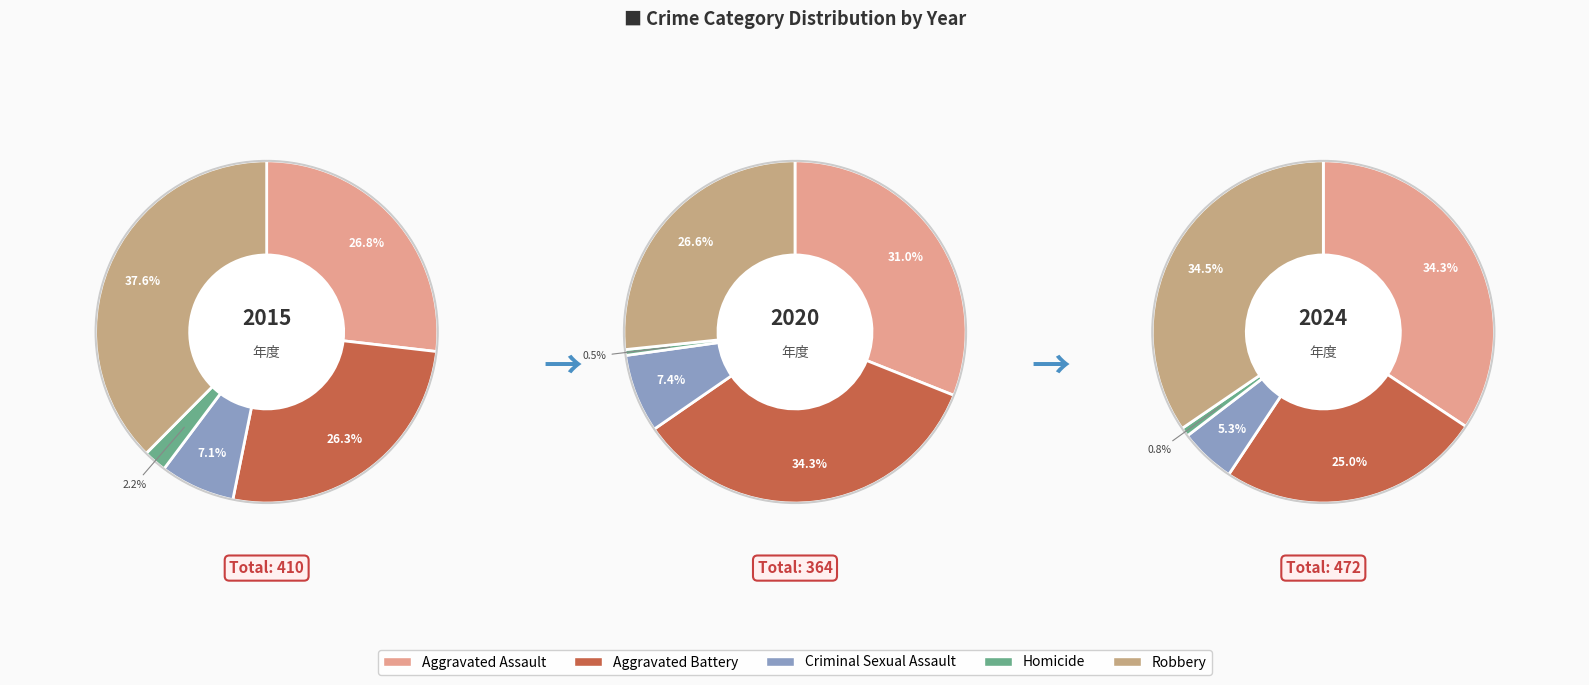

Which series changed the most between Aggravated Battery and Robbery?

2015